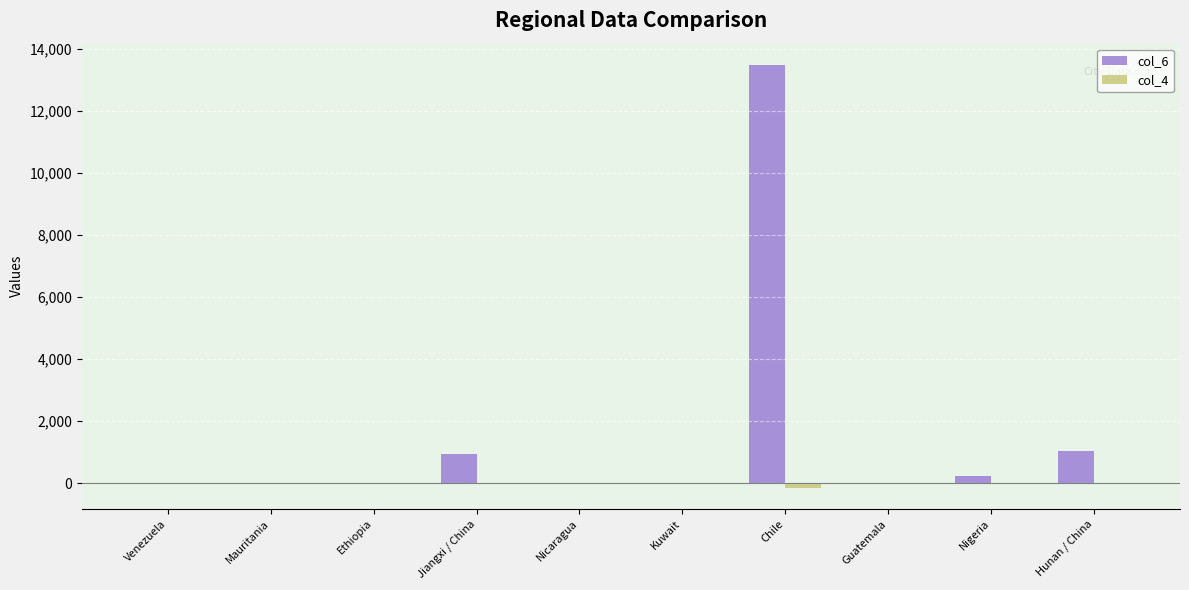

Which series has the largest total across all categories?

col_6